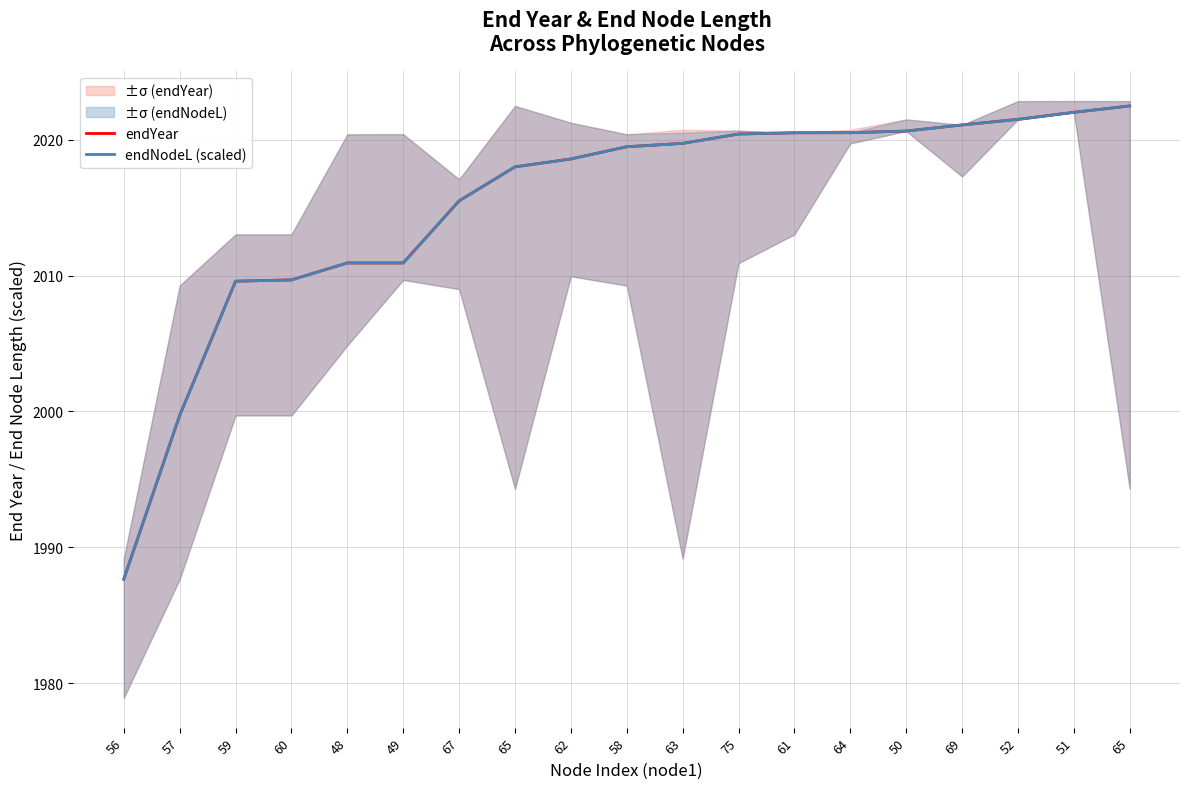

Reading left to right, extract all data points from this chart.

endYear: 1987.7	1999.7	2009.6	2009.7	2010.9	2010.9	2015.5	2018.0	2018.6	2019.5	2019.7	2020.4	2020.5	2020.5	2020.6	2021.1	2021.5	2022.0	2022.5
endNodeL (scaled): 1987.7	1999.7	2009.6	2009.7	2010.9	2010.9	2015.5	2018.0	2018.6	2019.5	2019.7	2020.4	2020.5	2020.5	2020.6	2021.1	2021.5	2022.0	2022.5